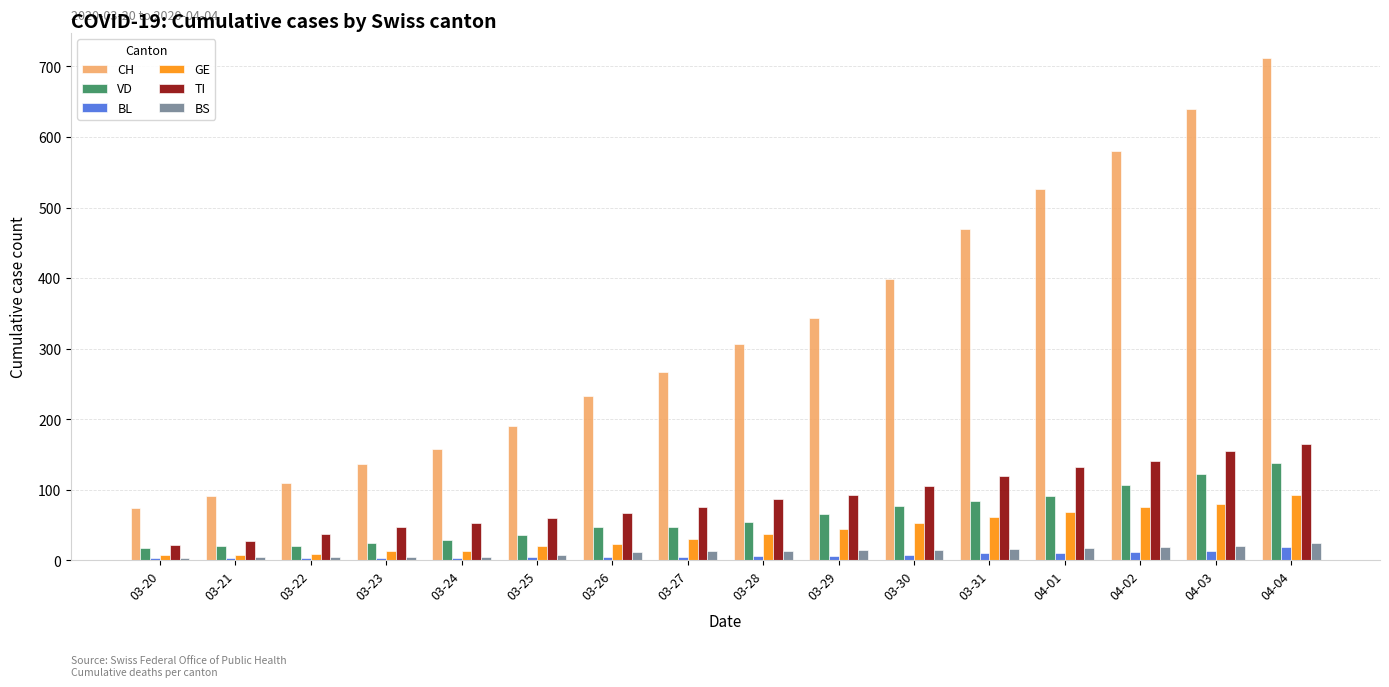

What is the sum of all BS values?

198